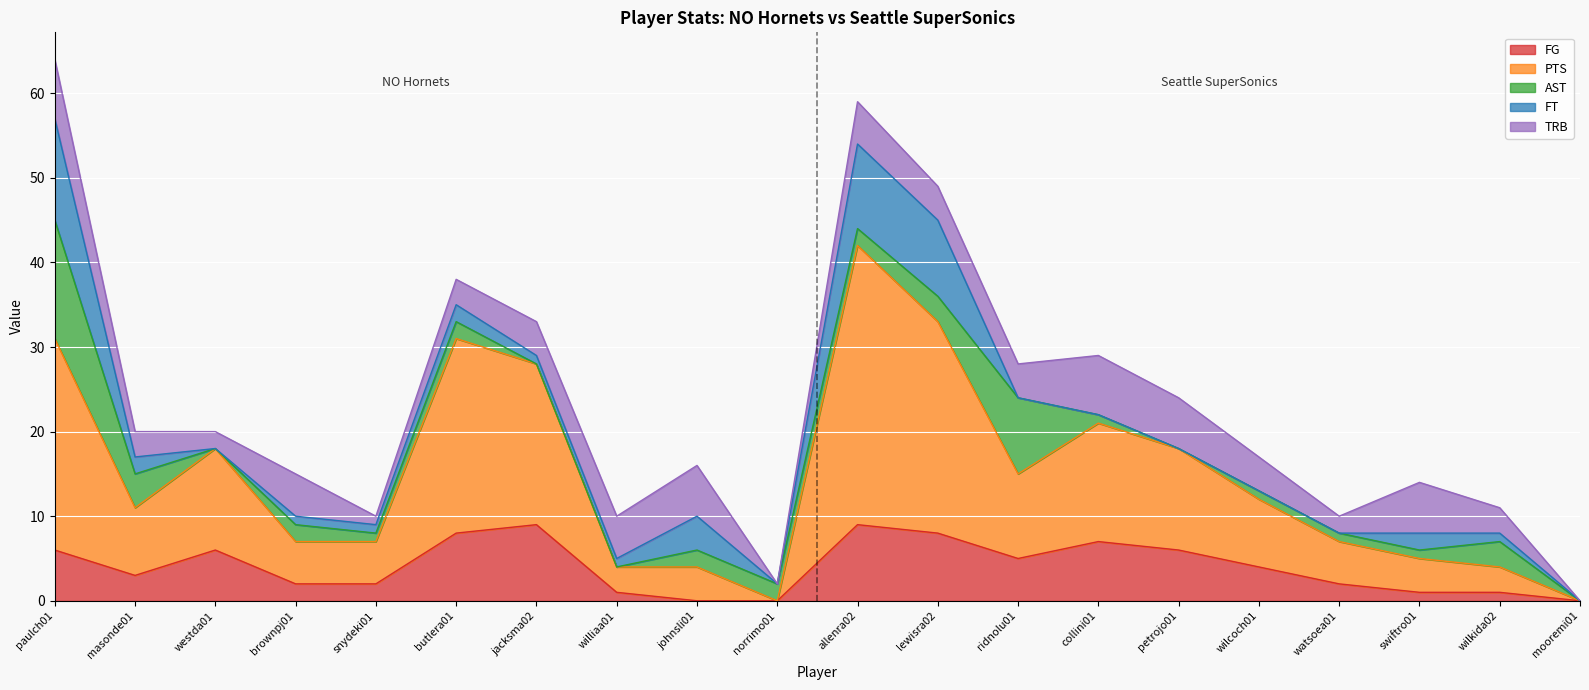

What is the difference between the maximum and second lowest values in the FT series?

12